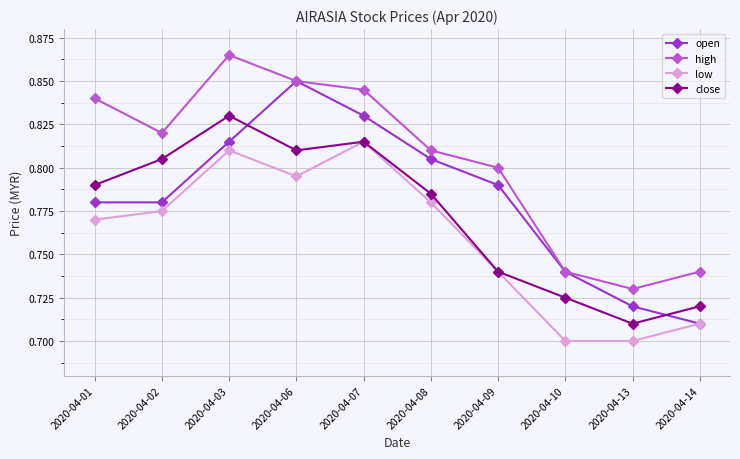

True or false: close and high intersect in this chart.

False